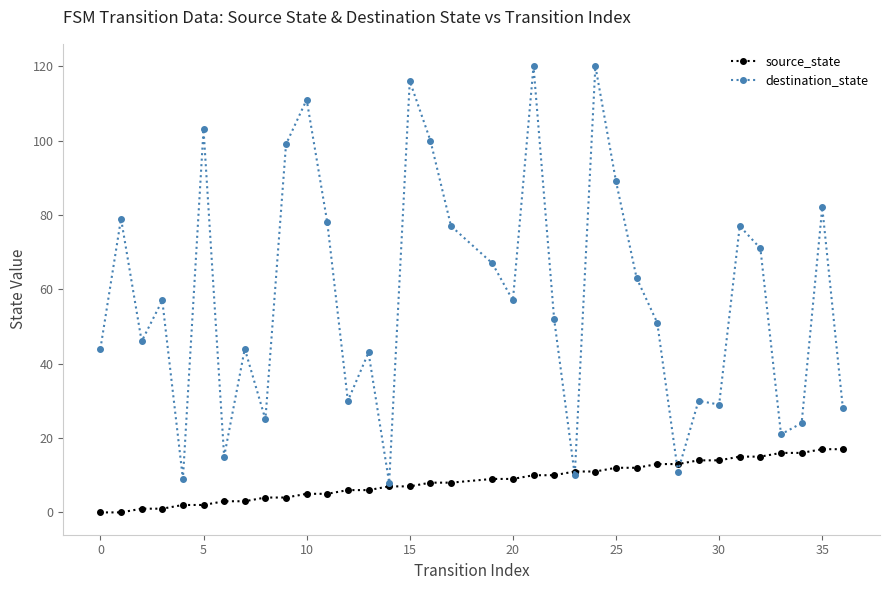

List the series in order of their peak value, lowest first.

source_state, destination_state